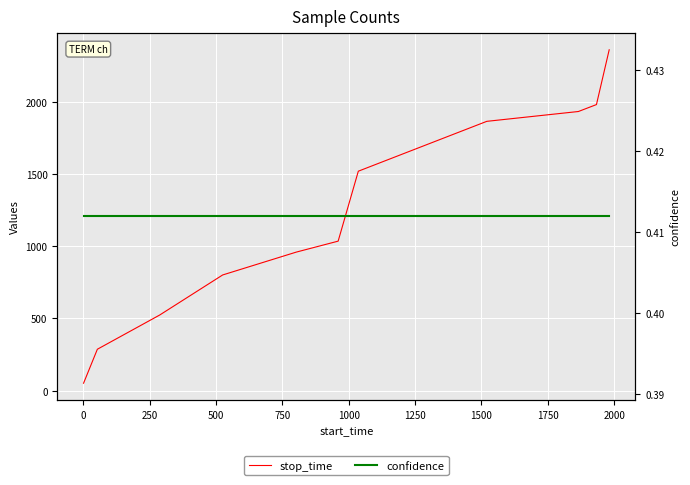

At 500, list the series in order from smallest to largest.

confidence, stop_time